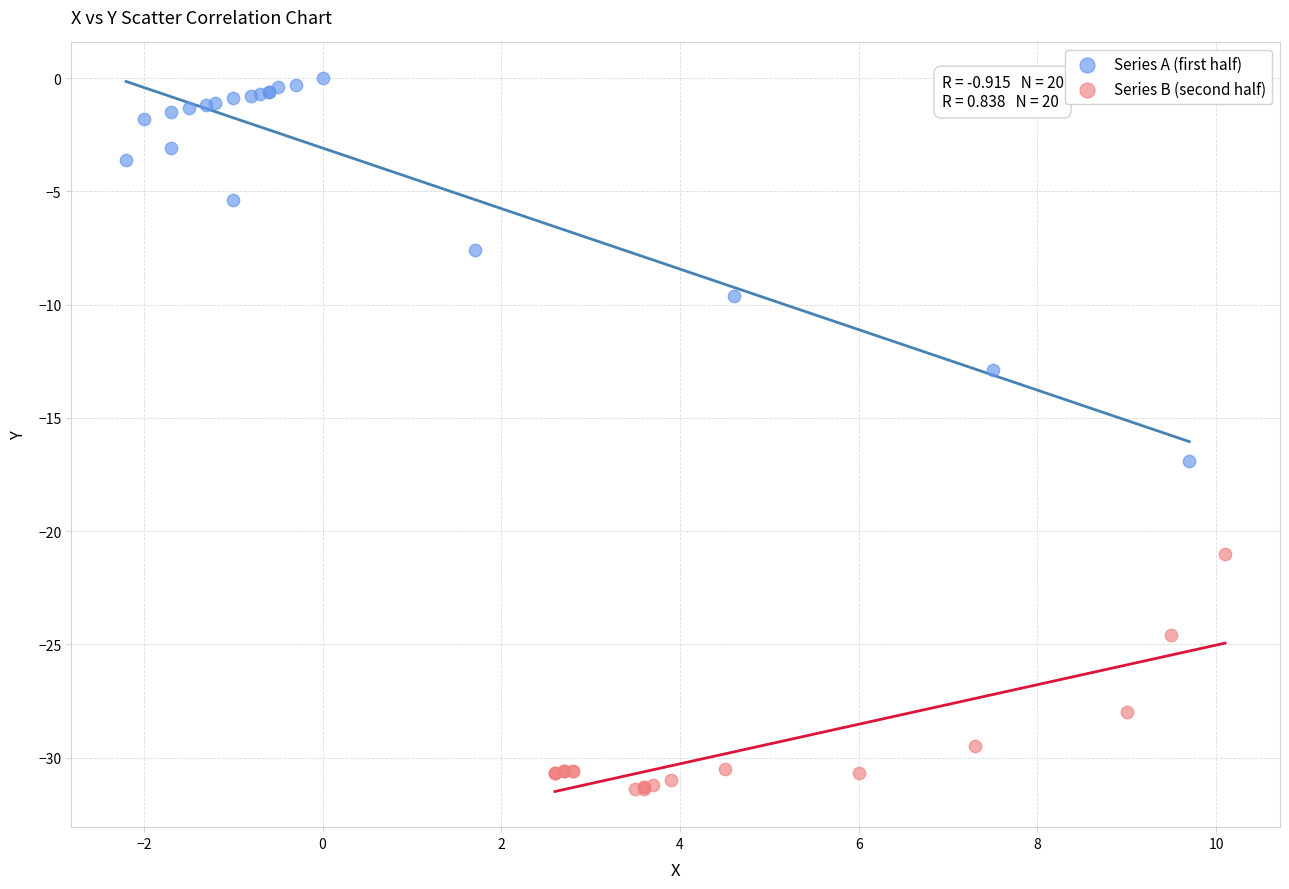

Which series contains the highest Y value?

Series A (first half)